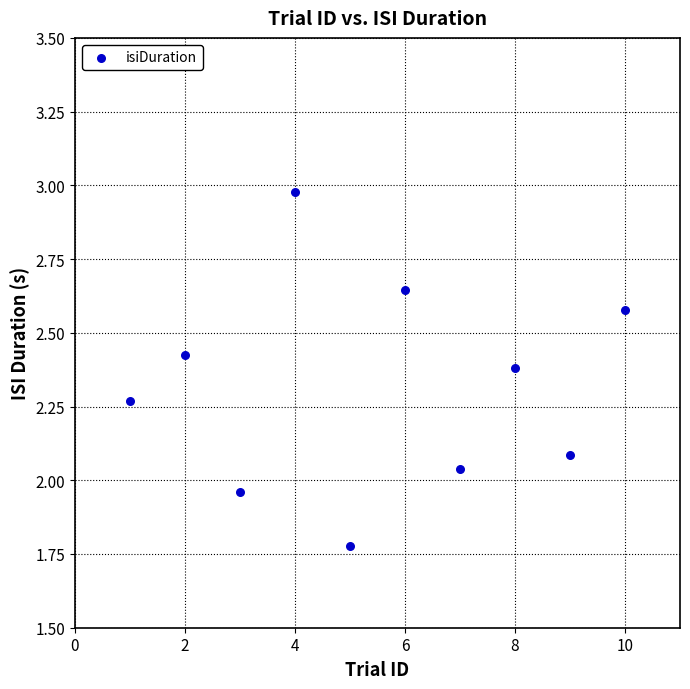

What is the range of X values (max minus min)?

9.0